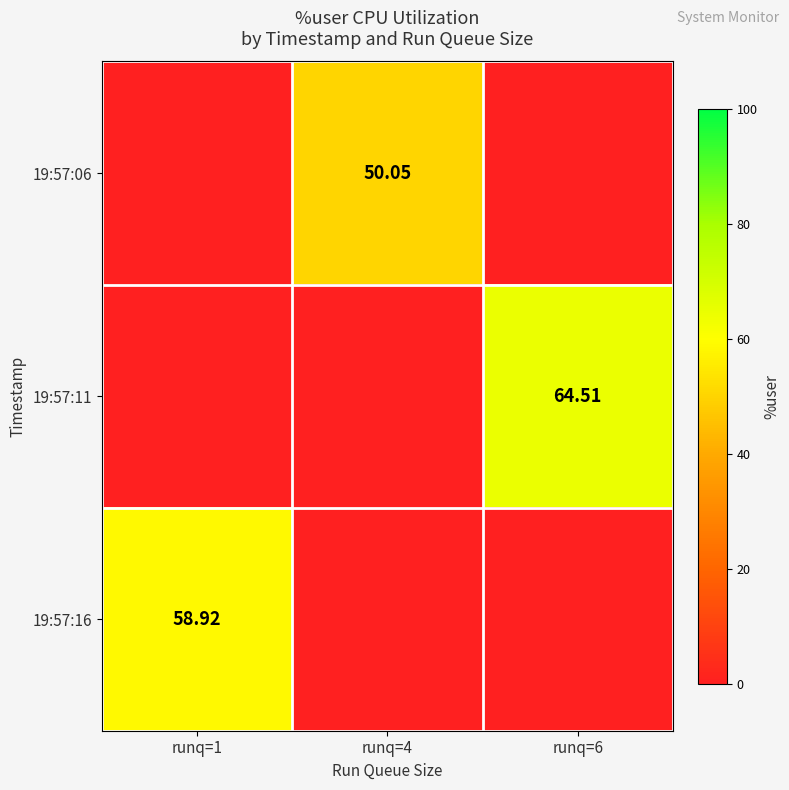

What is the difference between the maximum and minimum values in the 19:57:11 series?

64.5